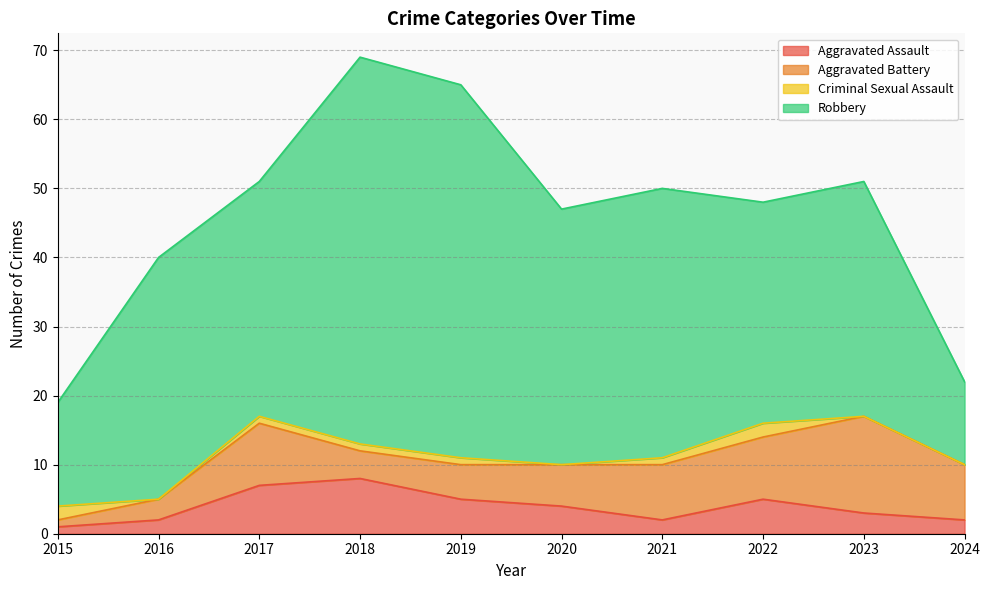

Rank the categories by Aggravated Assault value from highest to lowest.

2018, 2017, 2019, 2022, 2020, 2023, 2016, 2021, 2024, 2015